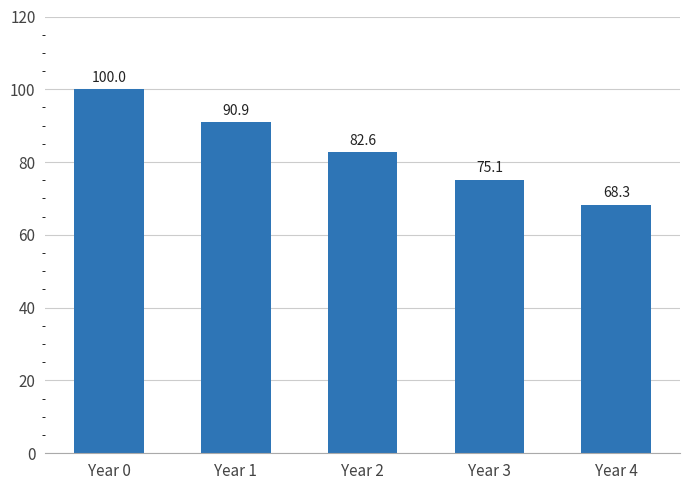

What is the minimum value shown in the chart?

68.3